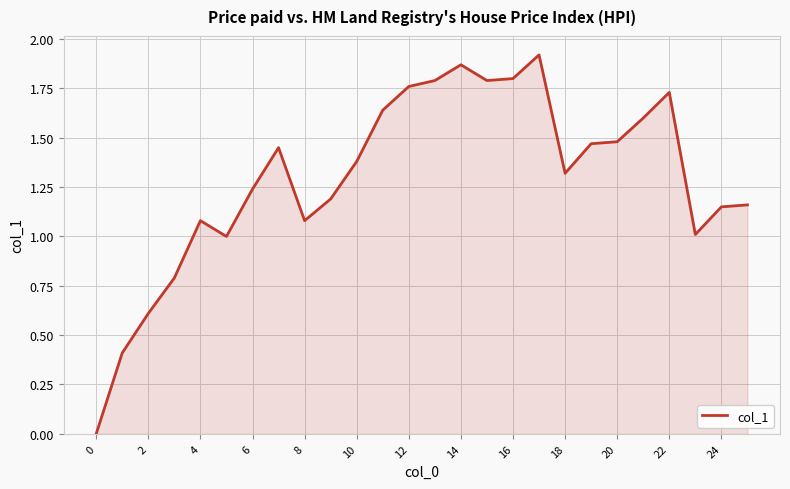

Is this an area chart (filled region under the line)?

Yes